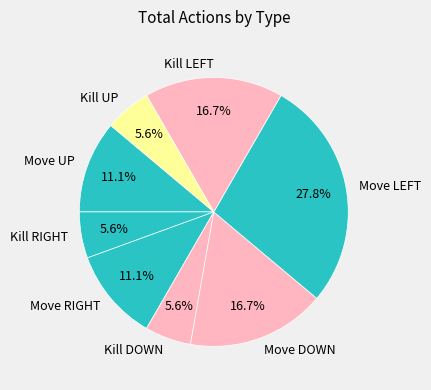

What is the largest slice in the pie chart?

Move LEFT